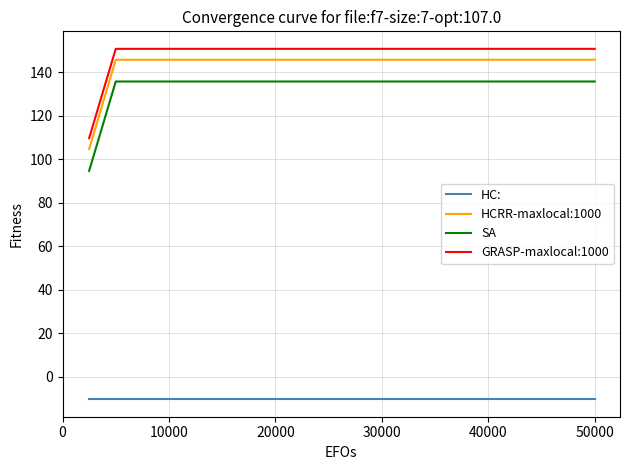

True or false: HCRR-maxlocal:1000 and GRASP-maxlocal:1000 intersect in this chart.

False